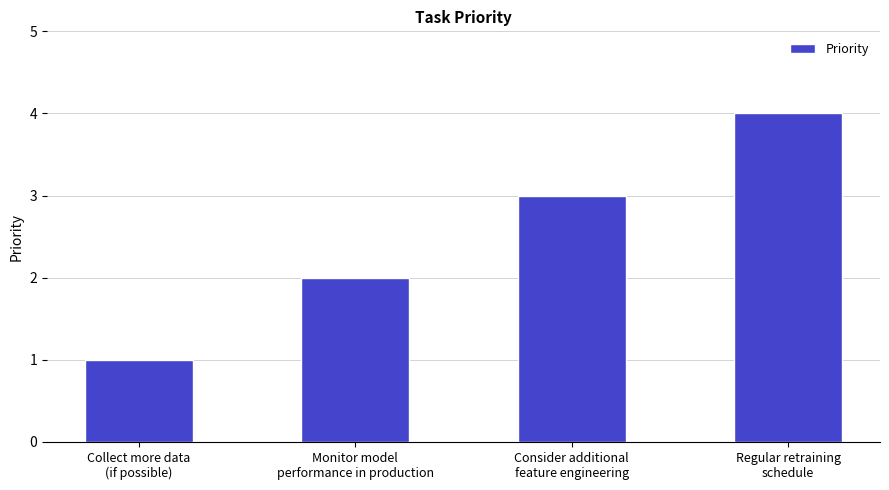

What is the change in value from Collect more data
(if possible) to Regular retraining
schedule?

+3